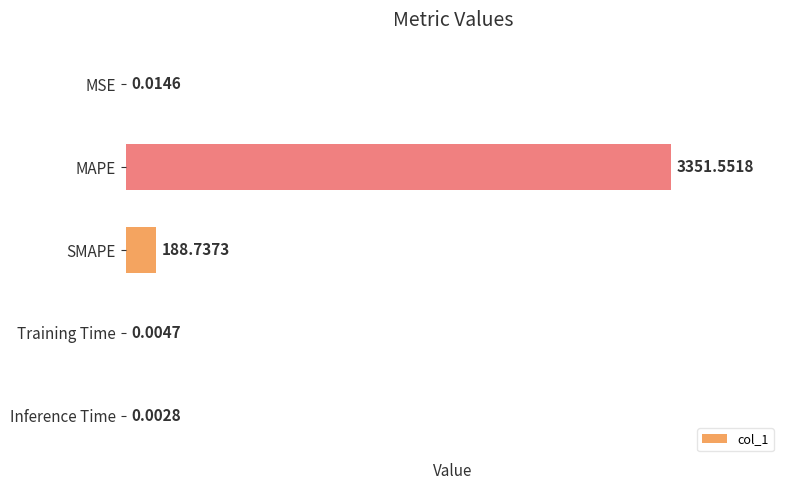

At which label is the value closest to 1675?

SMAPE